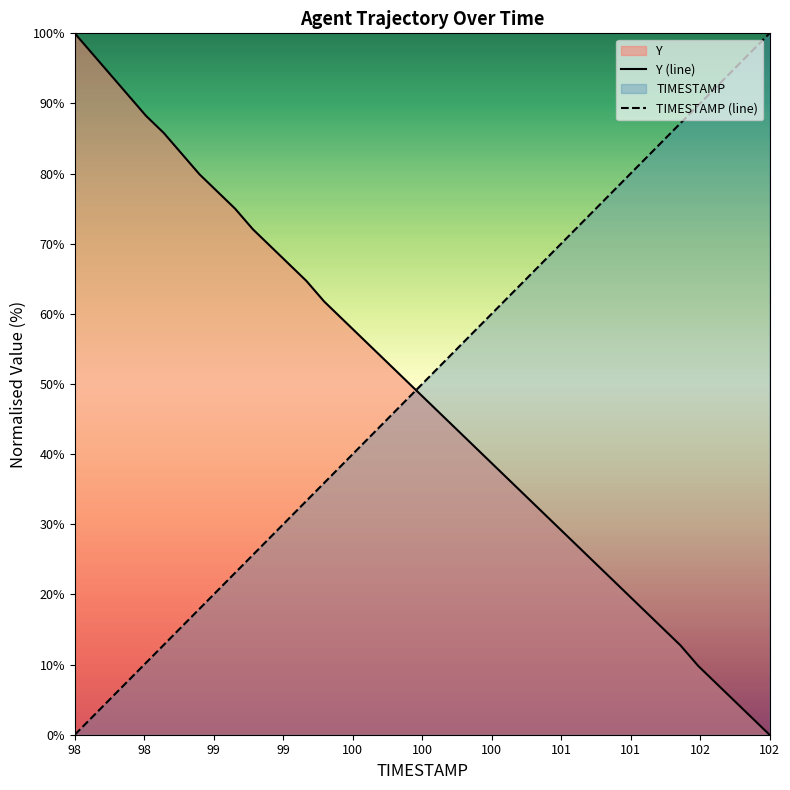

Where does the Y (line) series first go above 49?

98